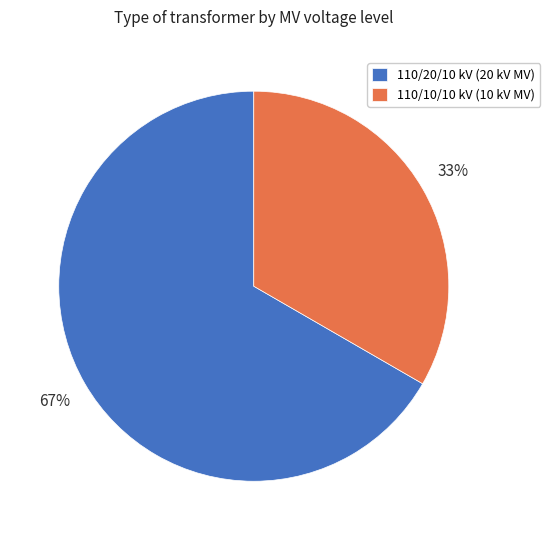

True or false: 110/20/10 kV (20 kV MV) accounts for 67% of the total.

True